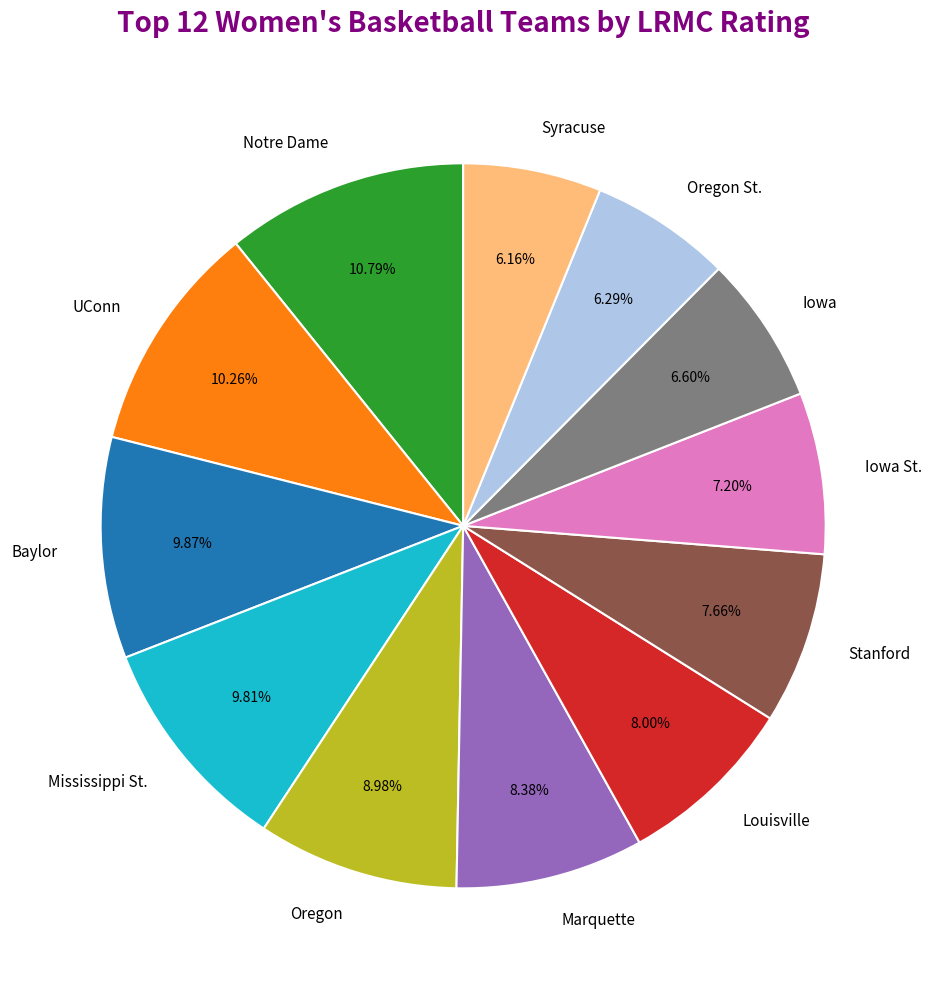

To the nearest percent, what is the combined percentage of Syracuse and Oregon?

15%